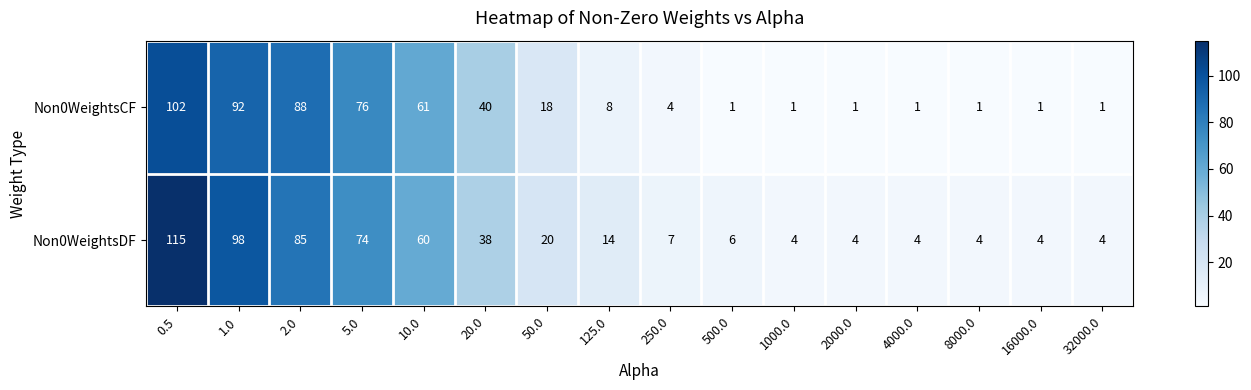

Rank the series by their maximum value, from lowest to highest.

Non0WeightsCF, Non0WeightsDF